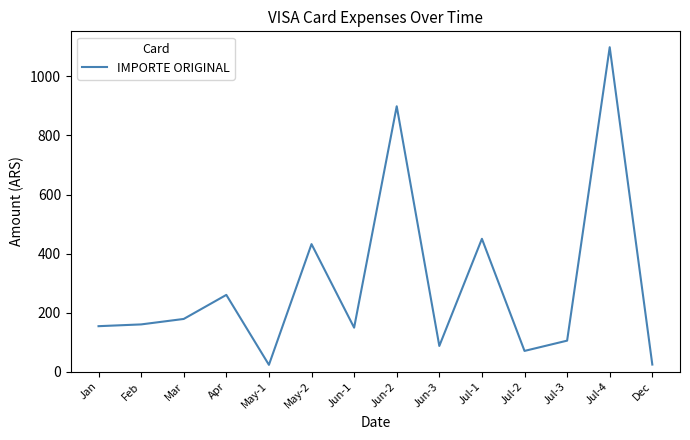

How many series are shown in this chart?

1